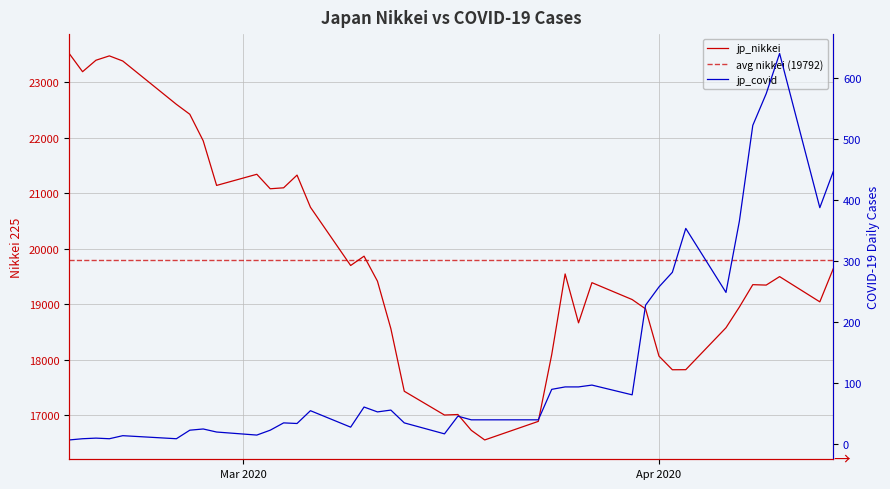

Reading left to right, transcribe all the data shown in this chart.

jp_nikkei: 23523.2	23193.8	23400.7	23479.2	23386.7	22605.4	22426.2	21948.2	21143.0	21344.1	21082.7	21100.1	21329.1	20749.8	19698.8	19867.1	19416.1	18559.6	17431.0	17002.0	17011.5	16726.5	16552.8	16887.8	18092.3	19546.6	18664.6	19389.4	19085.0	18917.0	18065.4	17818.7	17820.2	18576.3	18950.2	19353.2	19345.8	19498.5	19043.4	19638.8
jp_covid: 6.0	8.0	9.0	8.0	13.0	8.0	22.0	24.0	19.0	14.0	22.0	34.0	33.0	54.0	27.0	60.0	52.0	55.0	34.0	16.0	45.0	39.0	39.0	39.0	89.0	93.0	93.0	96.0	80.0	227.0	257.0	281.0	353.0	248.0	365.0	522.0	574.0	640.0	387.0	446.0